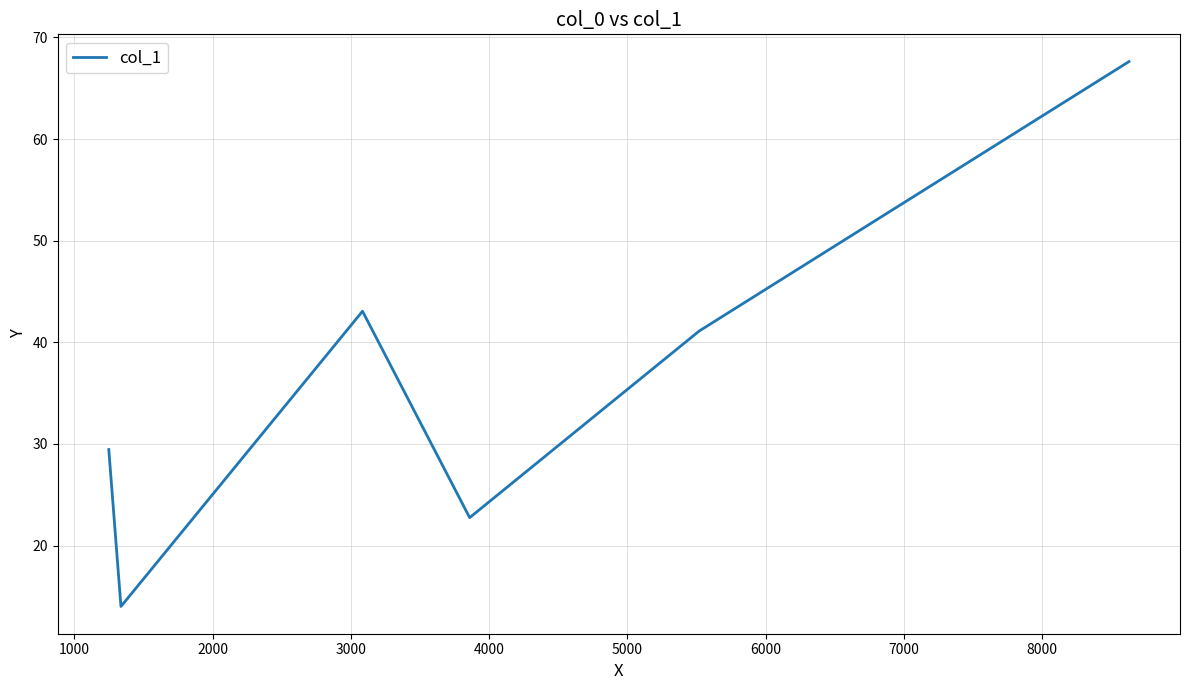

How many interior local peaks (higher than both neighbors) does the data have?

1